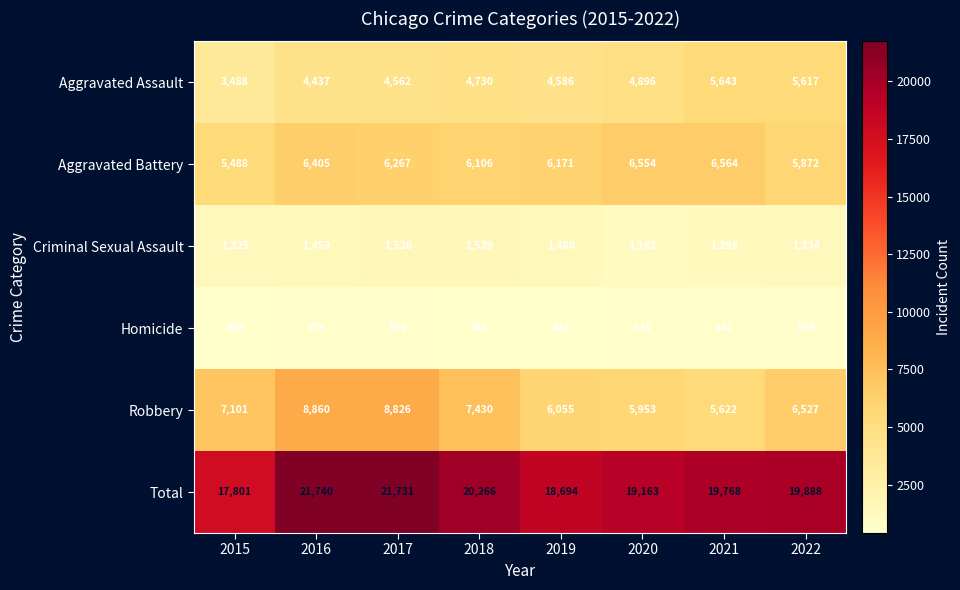

Rank the series at 2019 from lowest to highest value.

Homicide, Criminal Sexual Assault, Aggravated Assault, Robbery, Aggravated Battery, Total